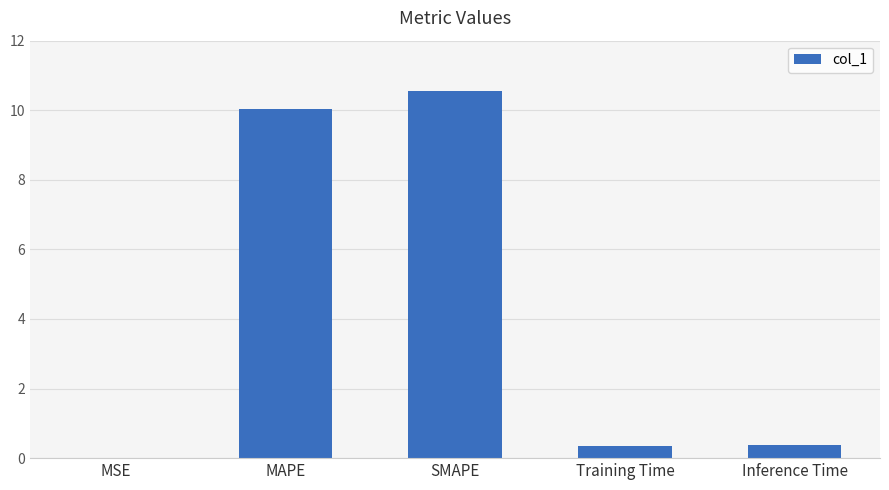

What is the sum of the values at Training Time and MAPE?

10.4